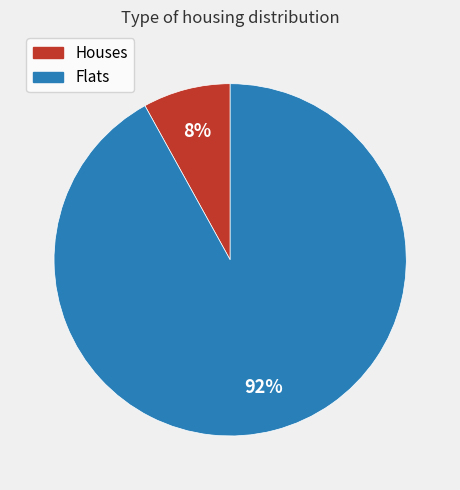

Is there any slice that represents more than half of the pie?

Yes